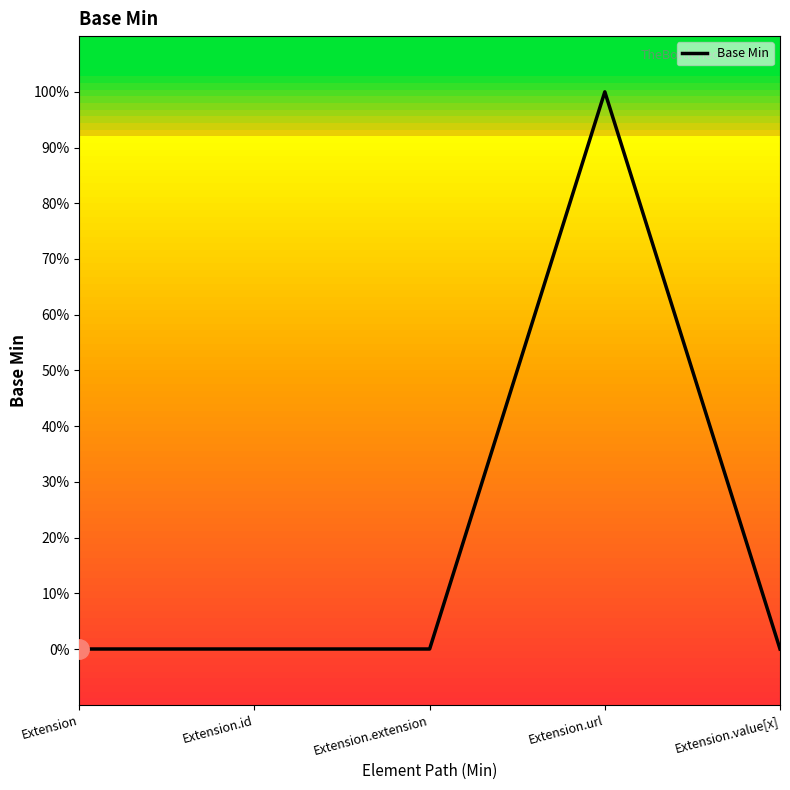

Is this an area chart (filled region under the line)?

No